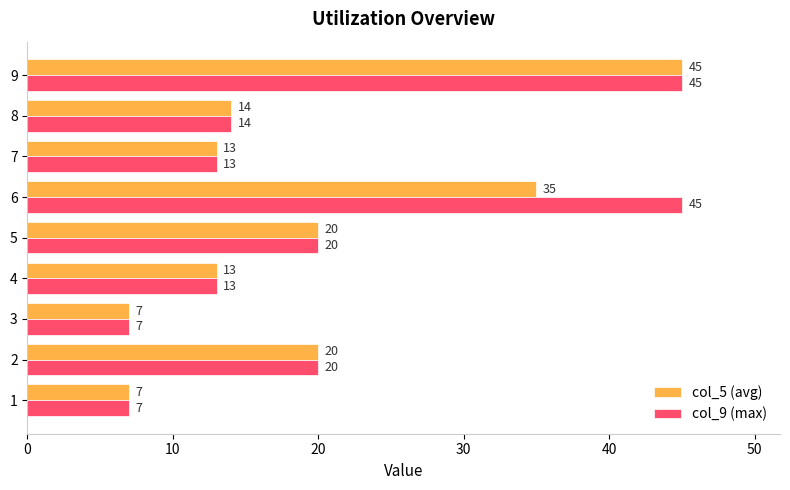

What value does the col_9 (max) series have at 6?

45